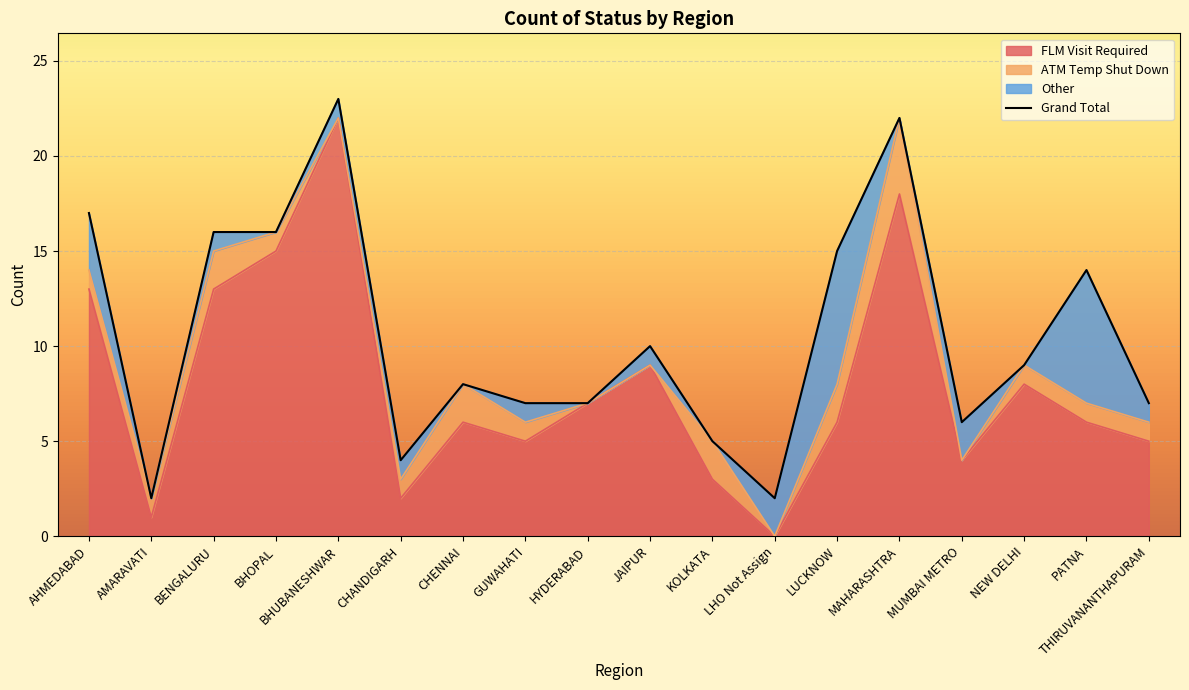

How many times do FLM Visit Required and Other cross each other?

4